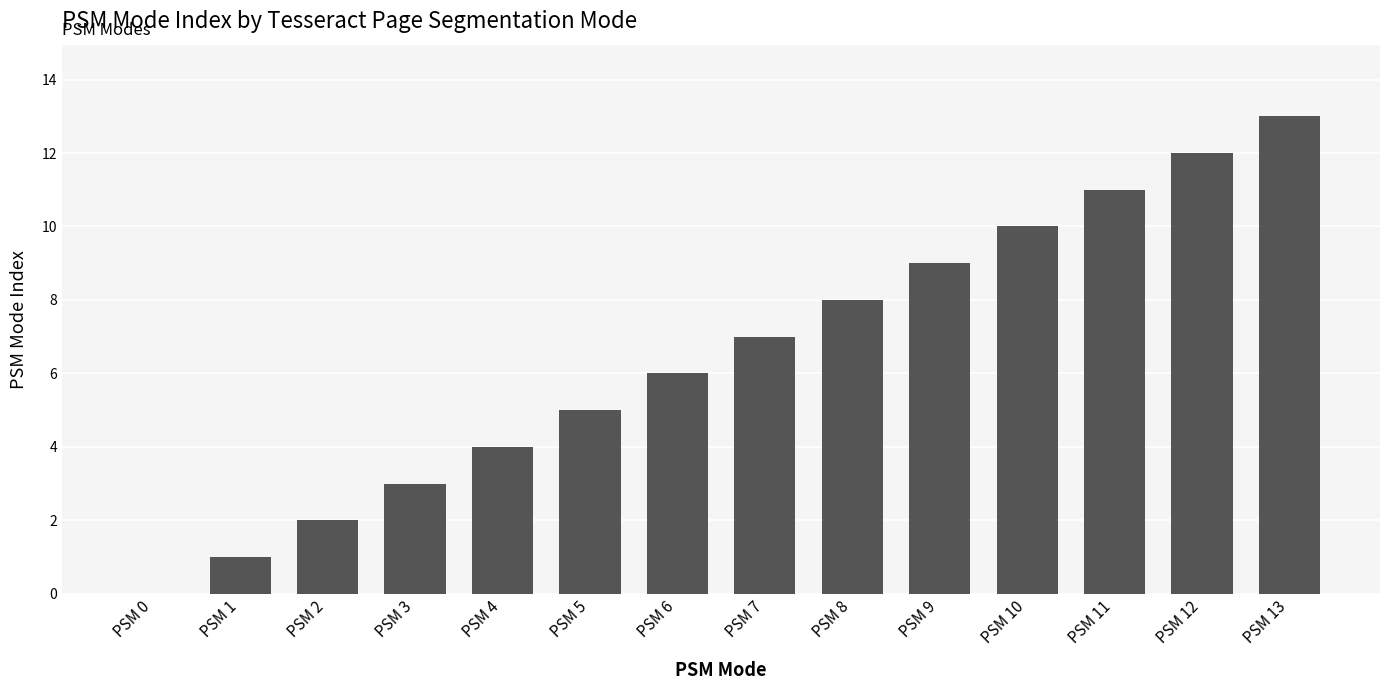

Approximately how many times larger is the value at PSM 11 compared to PSM 2?

5.5